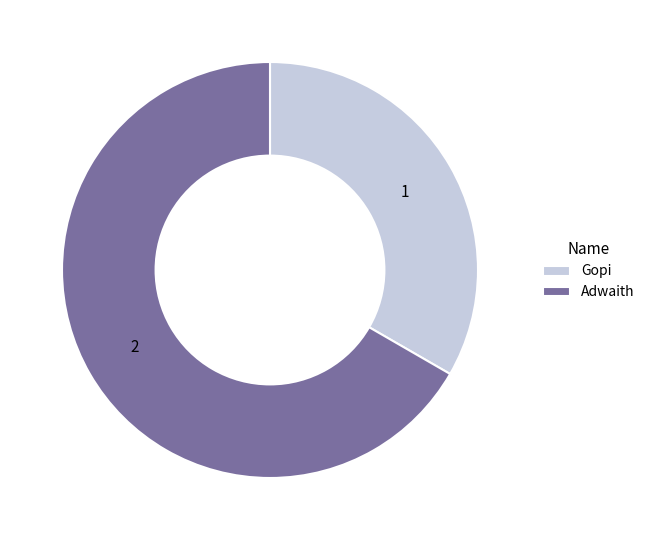

What is the largest slice in the pie chart?

Adwaith